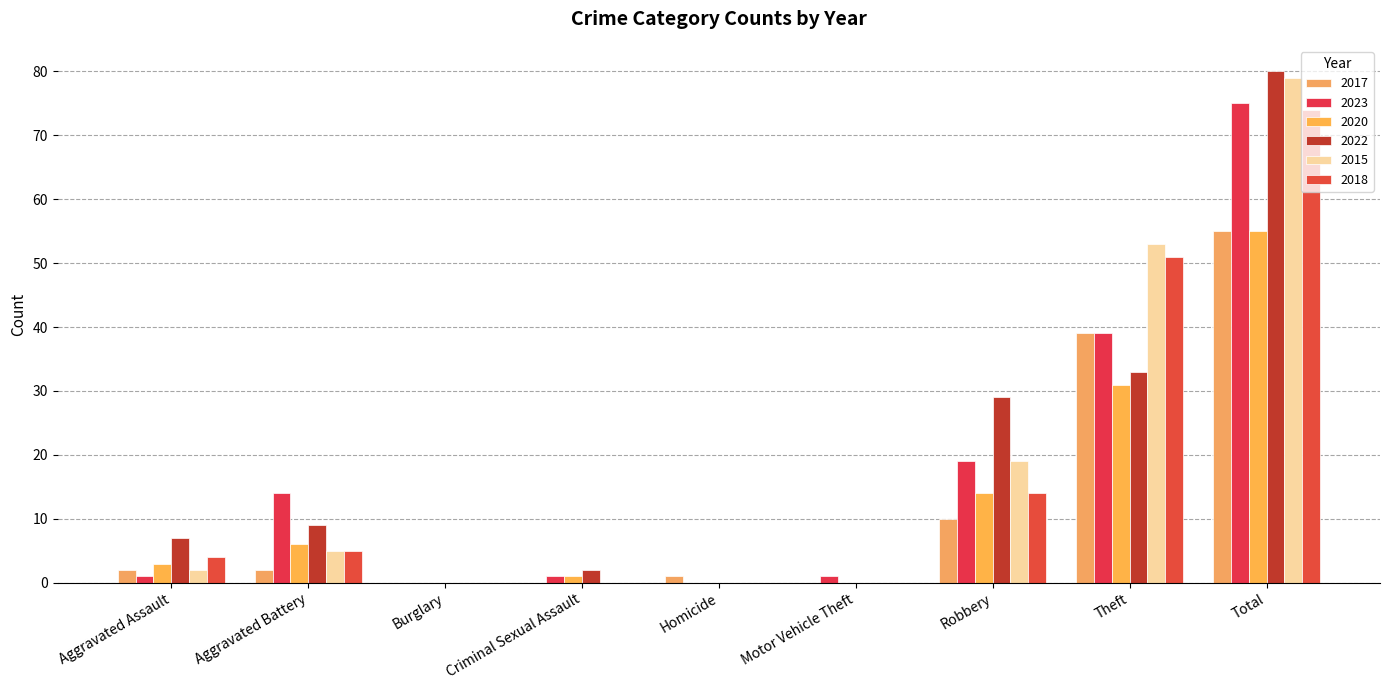

What is the label of the 3rd bar from the left?

Burglary